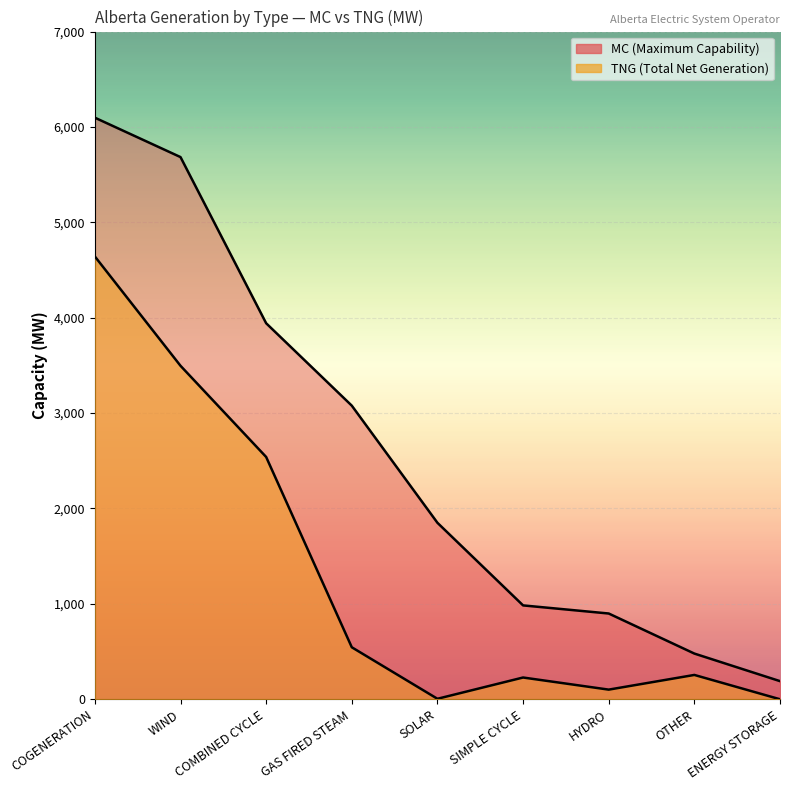

Count the number of categories in the chart.

9